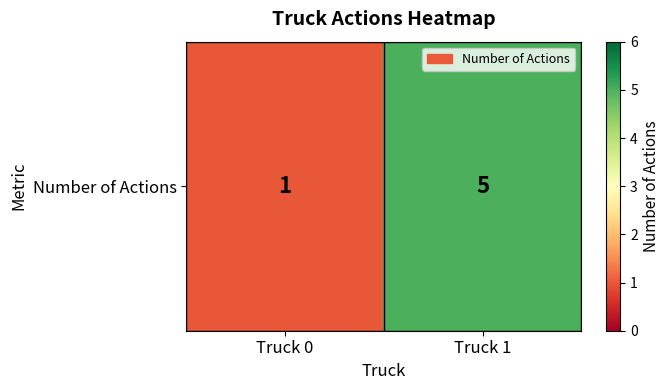

Reading right to left, list all the values displayed in this chart.

5	1